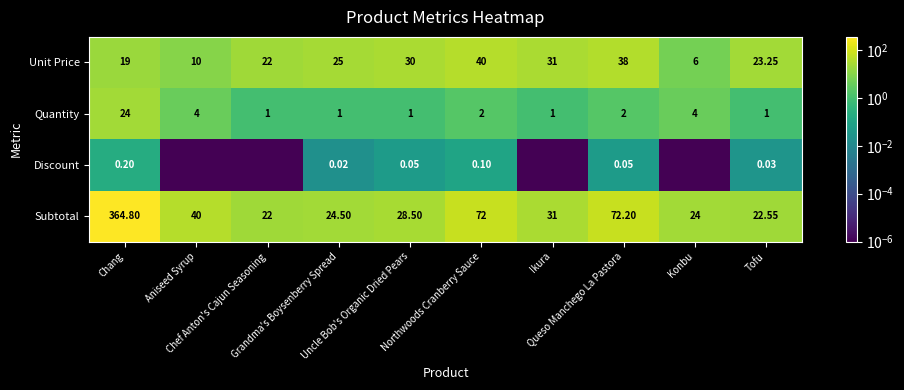

Is it true that Subtotal equals 29.7 at Tofu?

False